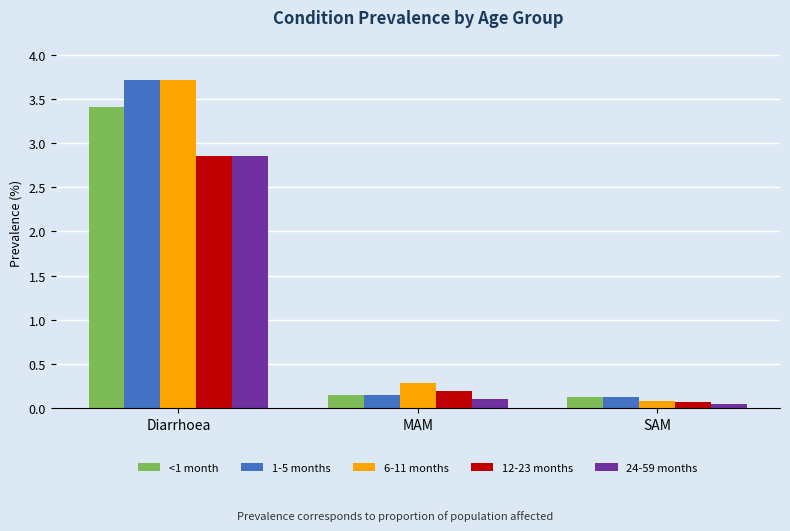

At which category is the sum across all series the highest?

Diarrhoea